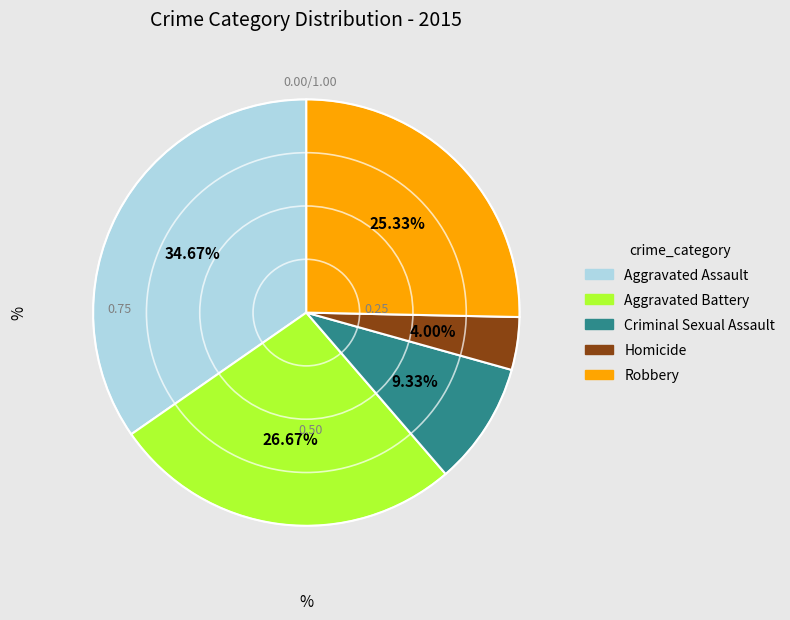

To the nearest percent, what is the difference between the Robbery and Criminal Sexual Assault slice percentages?

16%